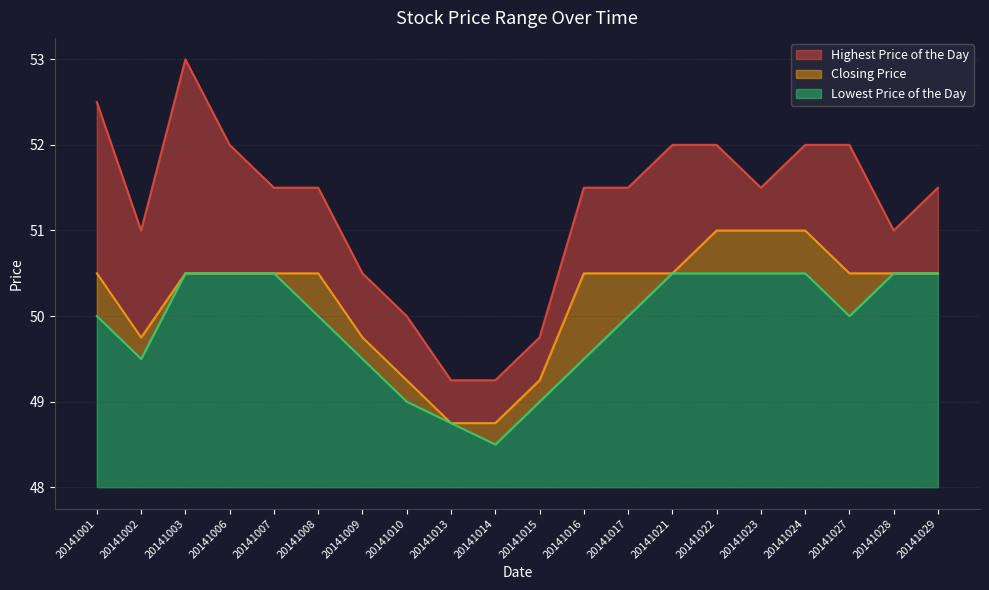

What is the value of the Highest Price of the Day point at the 10th from the left?

49.2